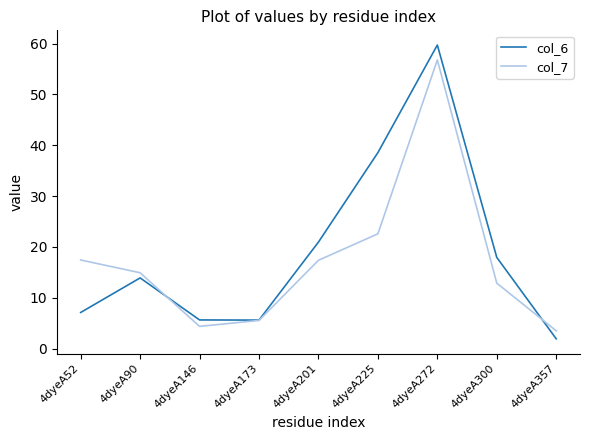

At which label does col_7 first exceed 14?

4dyeA52